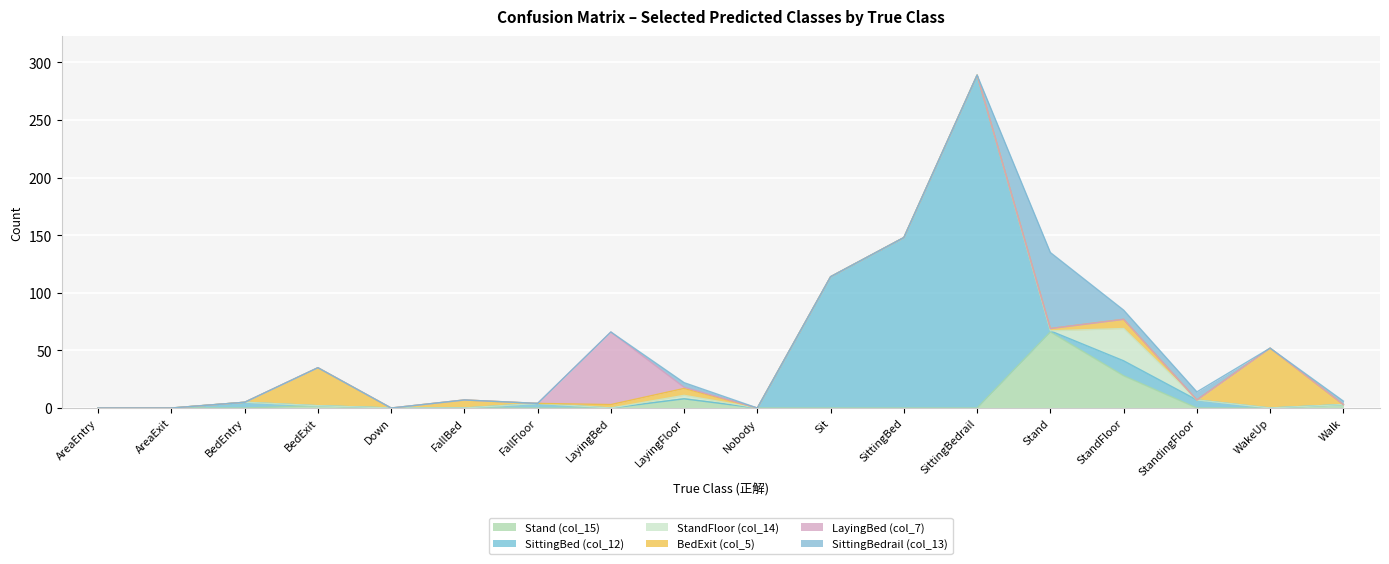

What is the highest value of the SittingBedrail (col_13) series?

66